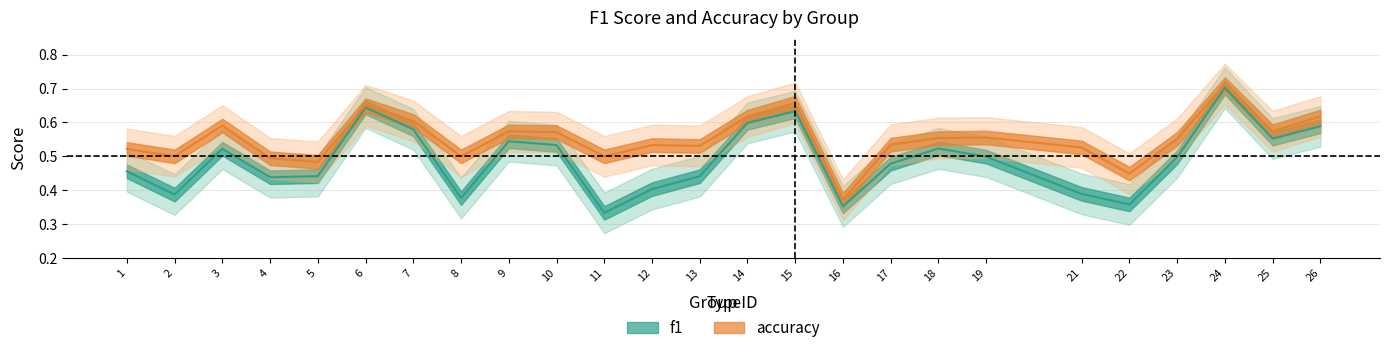

Where is accuracy nearest to the value 0?

16